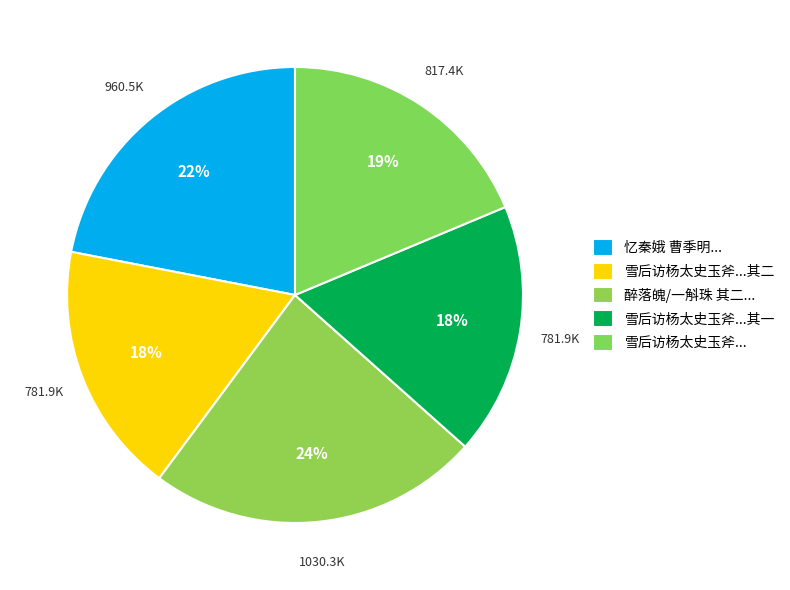

To the nearest percent, what is the average slice percentage?

20%